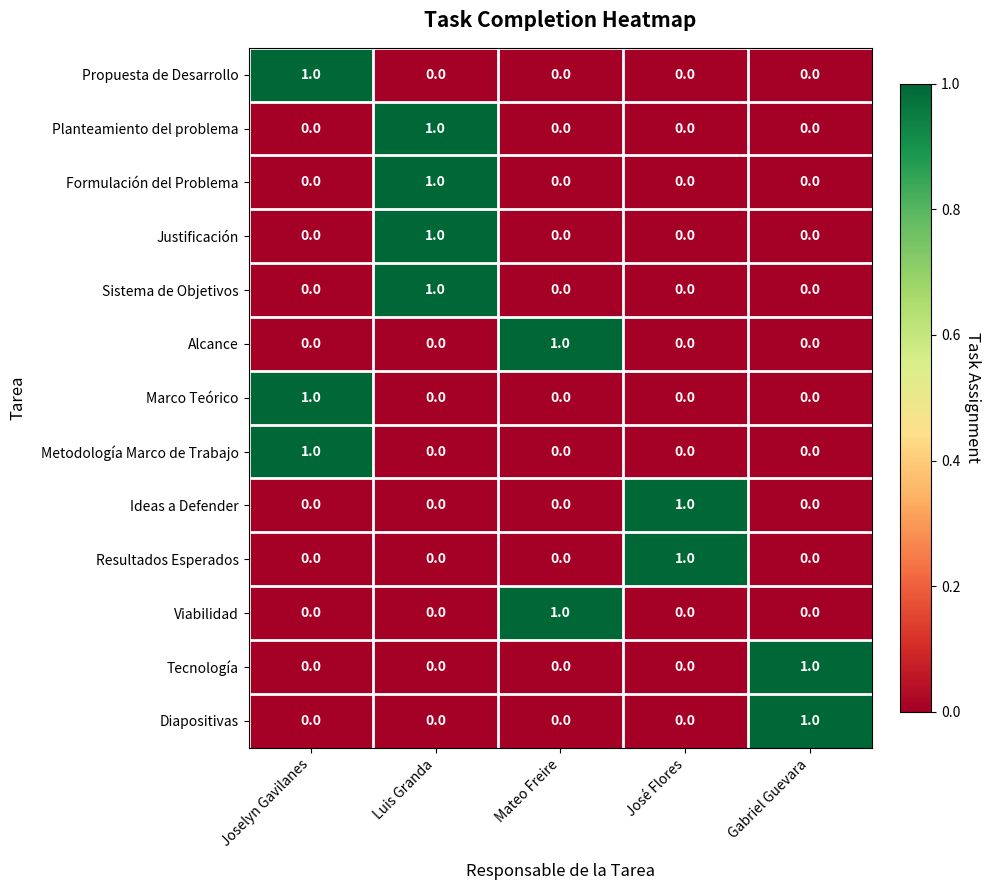

At which category is the sum across all series the highest?

Luis Granda